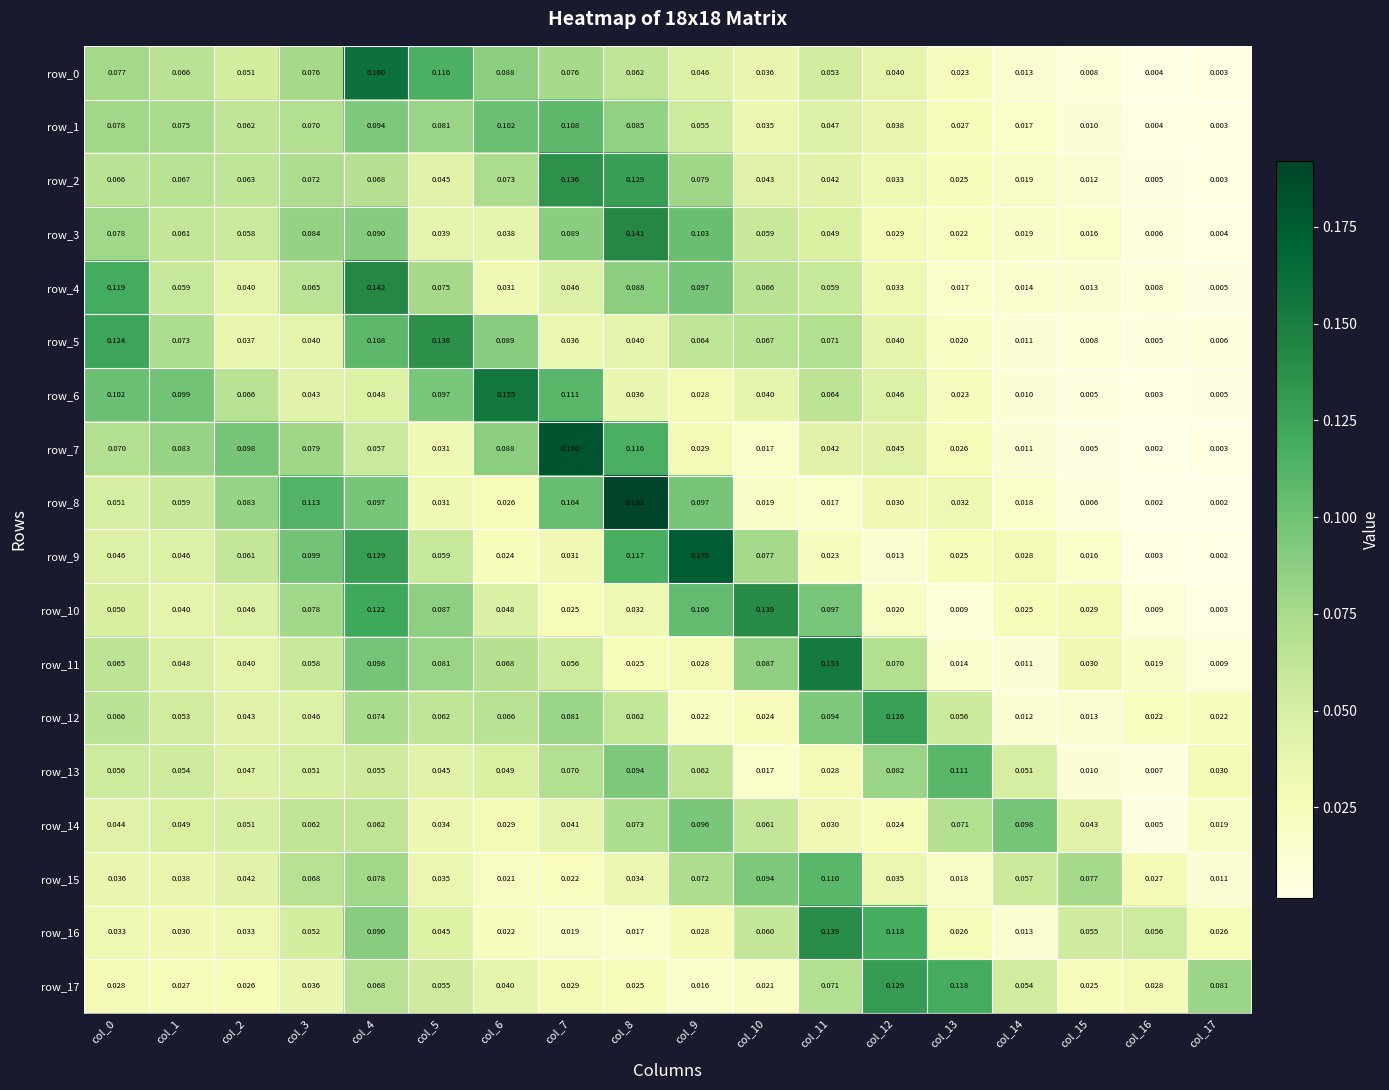

How many series are shown in this chart?

18